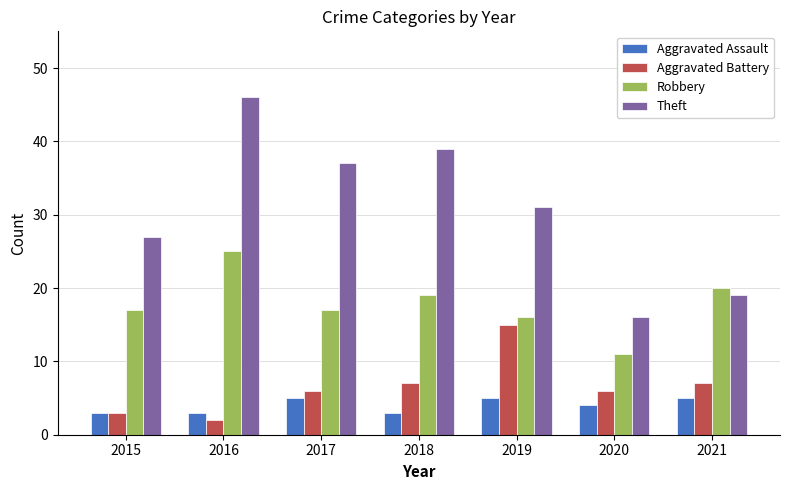

What is the sum of all Robbery values?

125